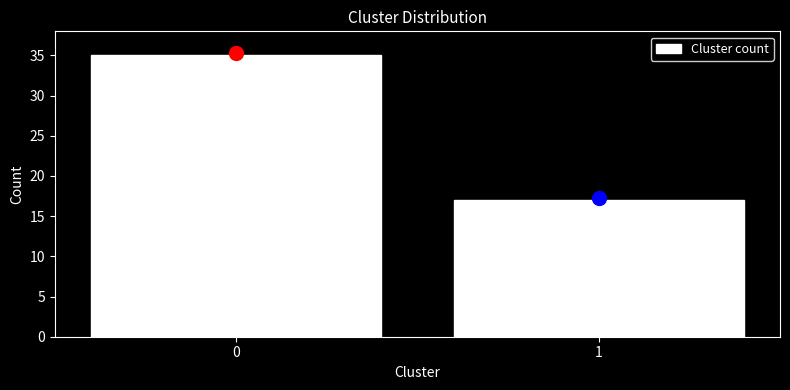

Reading left to right, list all the values displayed in this chart.

0=35	1=17